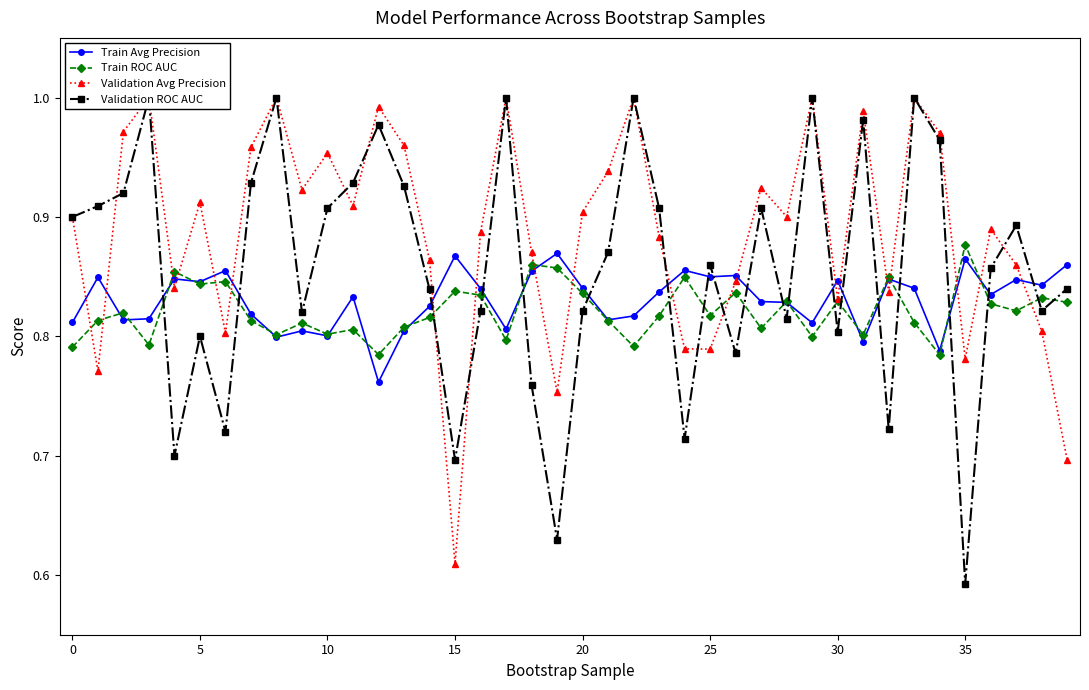

The Train Avg Precision series shows 0.8 at 29. True or false?

True